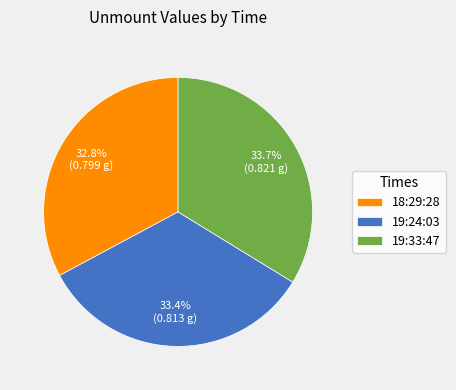

How many slices are in this pie chart?

3